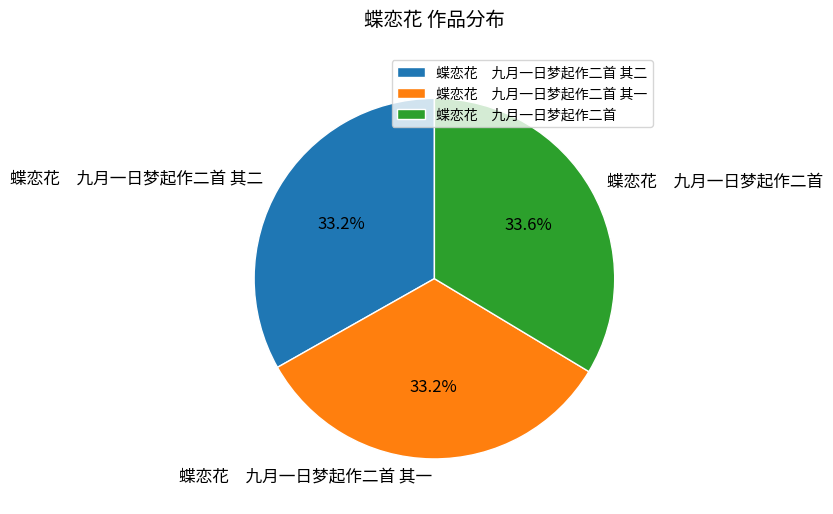

Is there any slice that represents more than half of the pie?

No